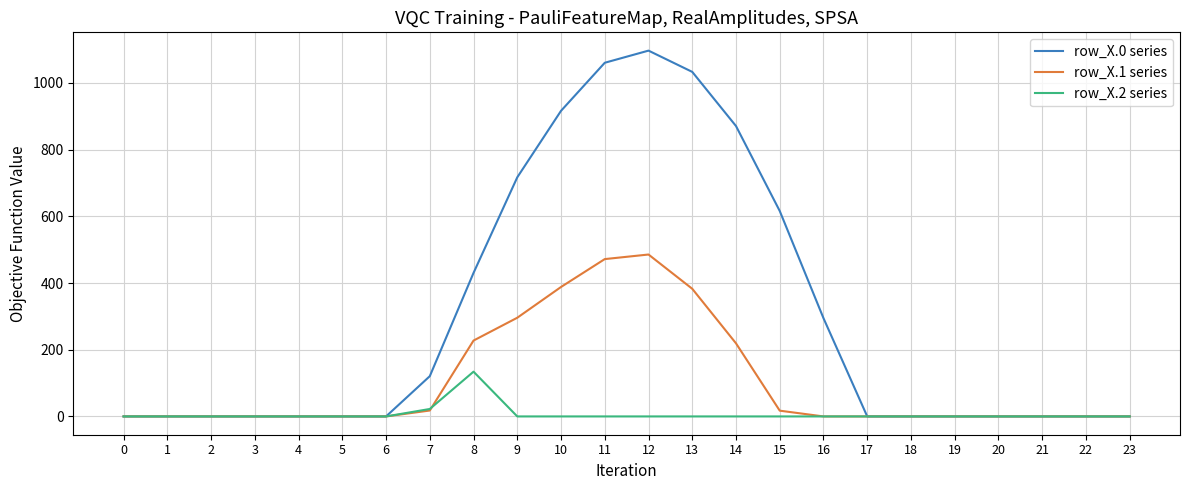

Does the chart have visible grid lines?

Yes